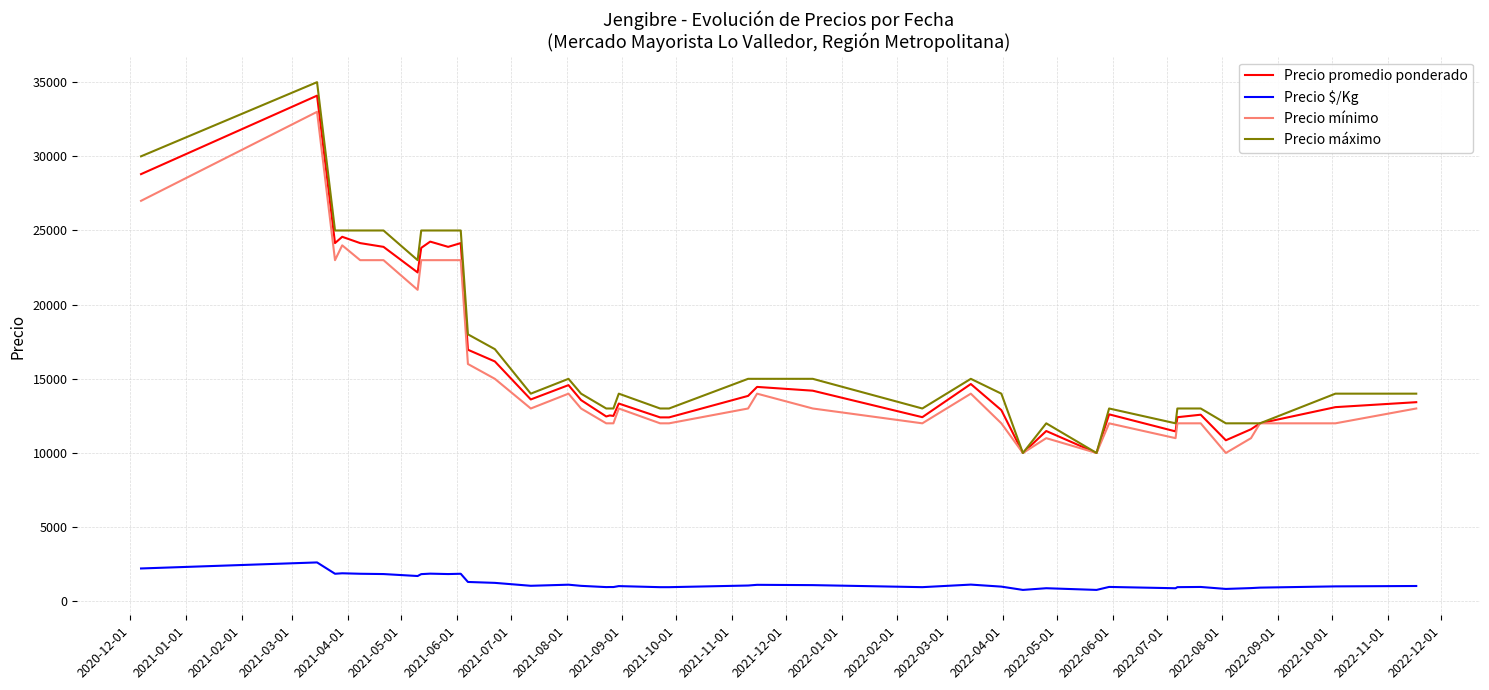

List the series in order of their peak value, highest first.

Precio máximo, Precio promedio ponderado, Precio mínimo, Precio $/Kg